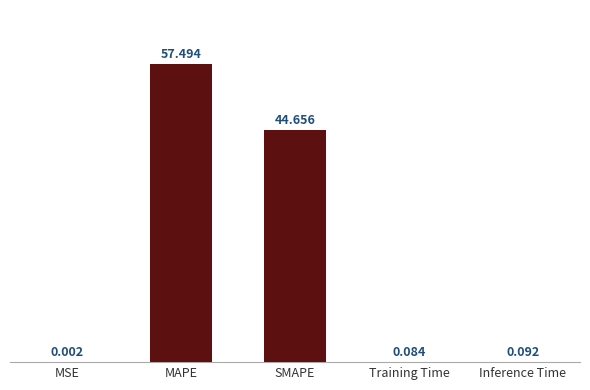

Which has a higher value, Inference Time or MAPE?

MAPE